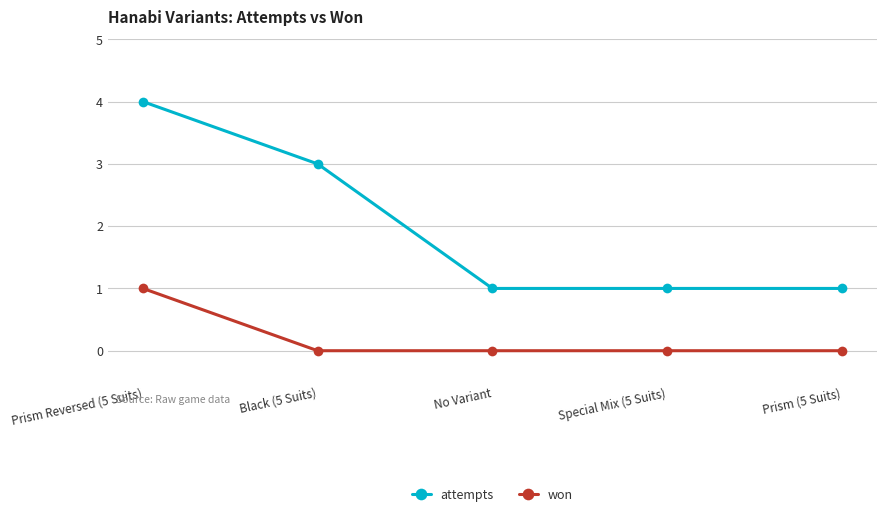

What are all the series names shown in the legend?

attempts, won